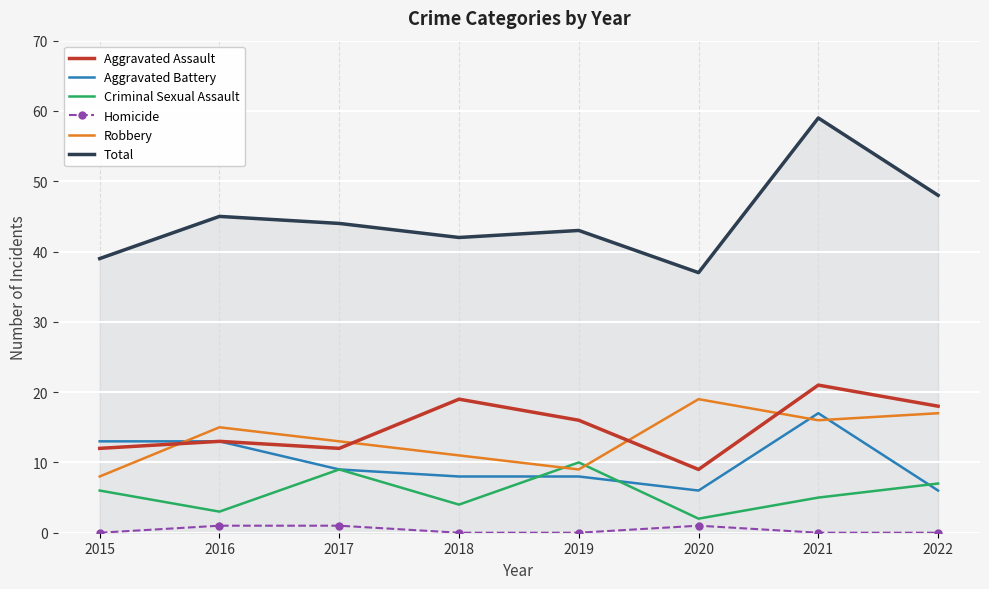

What is the sum of the Aggravated Battery values at 2019 and 2020?

14